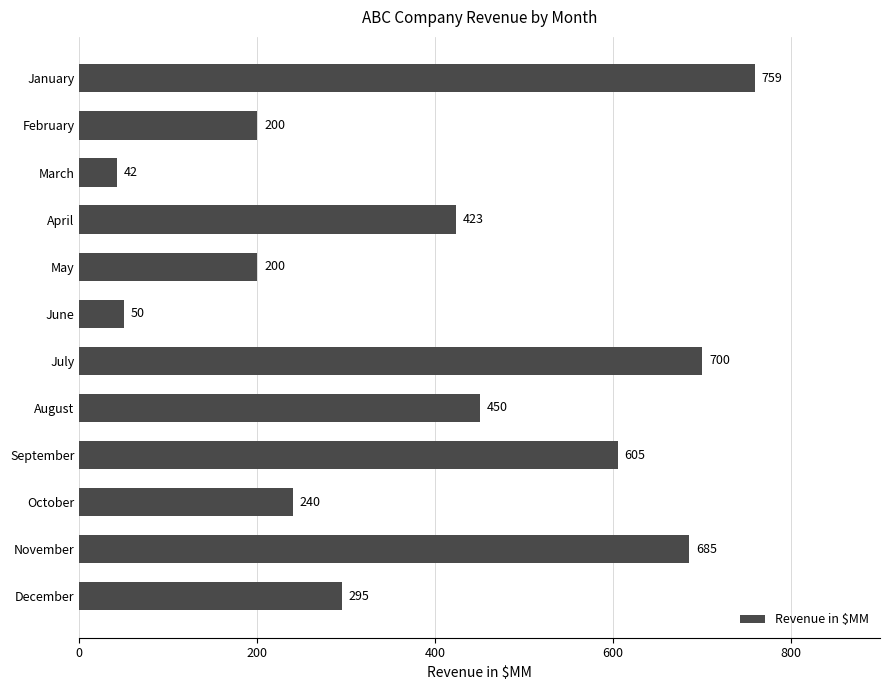

The value at February is 349. True or false?

False